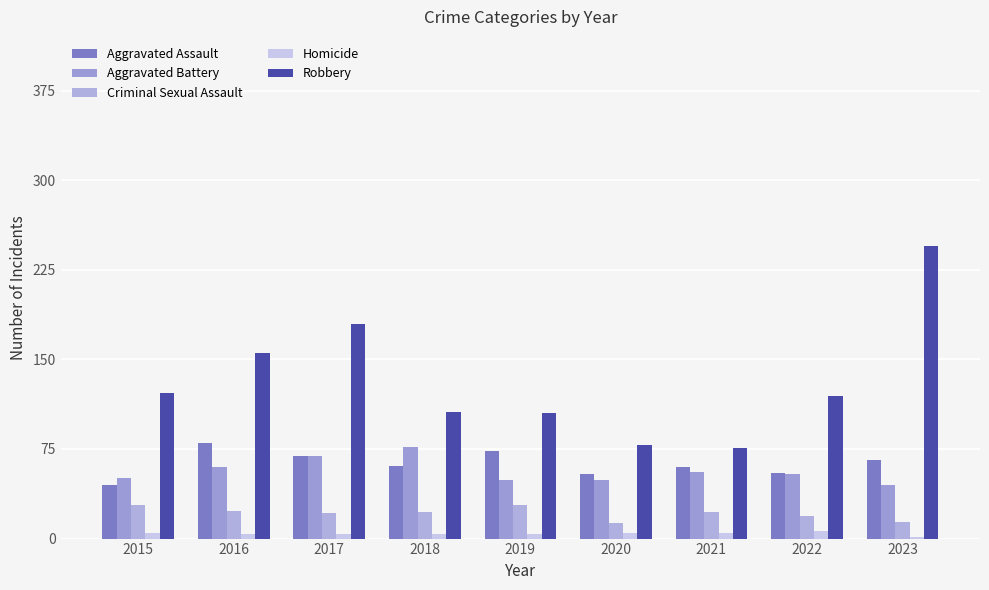

At which label is Robbery closest to 160?

2016